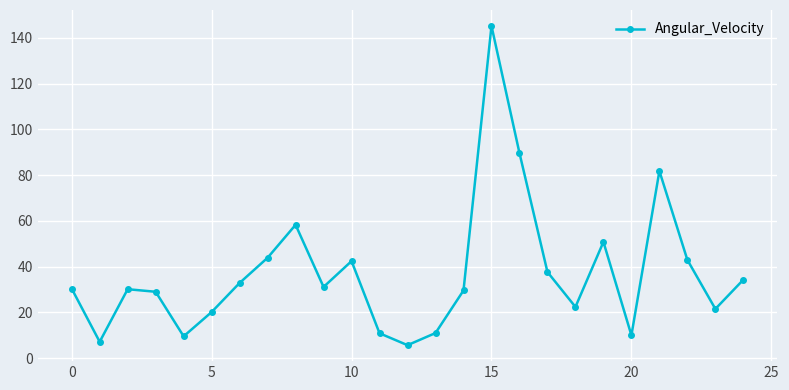

True or false: the data has more than 2 interior local peaks.

True